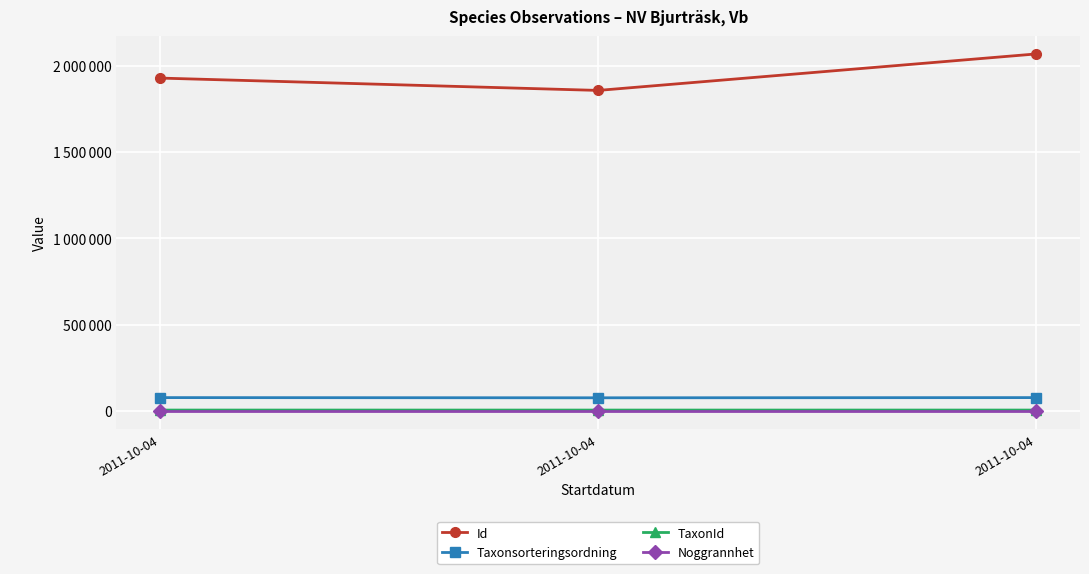

At which label does Id first exceed 1927932?

2011-10-04